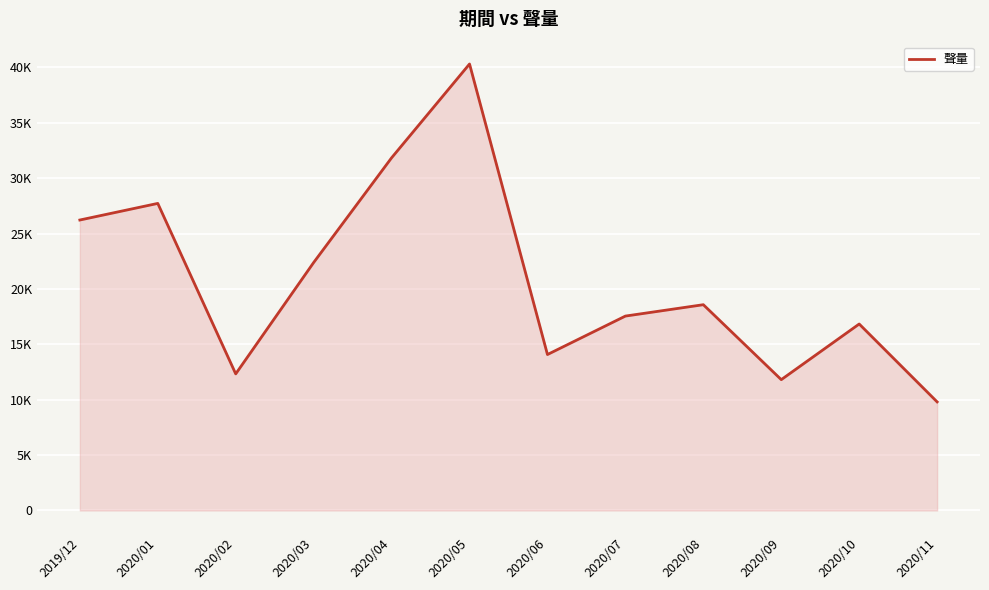

True or false: the data shows 5934 at 2020/11.

False